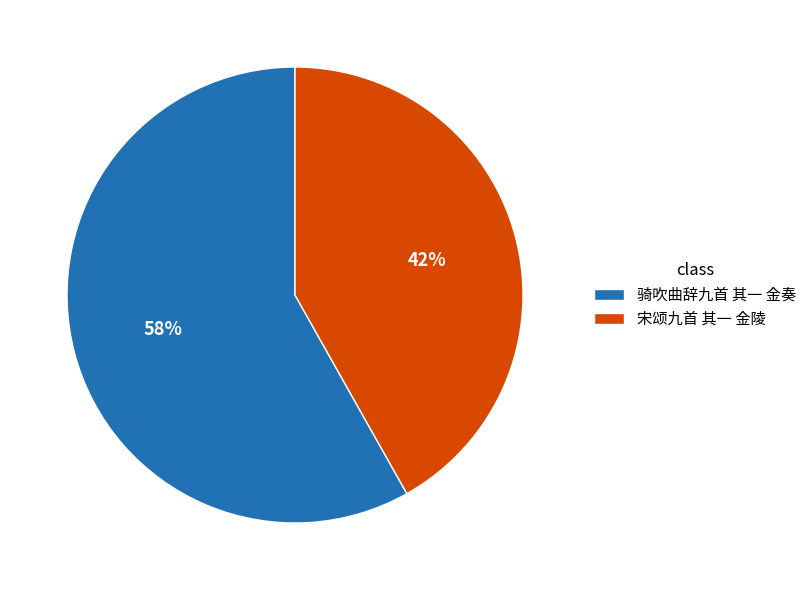

How many slices are in this pie chart?

2